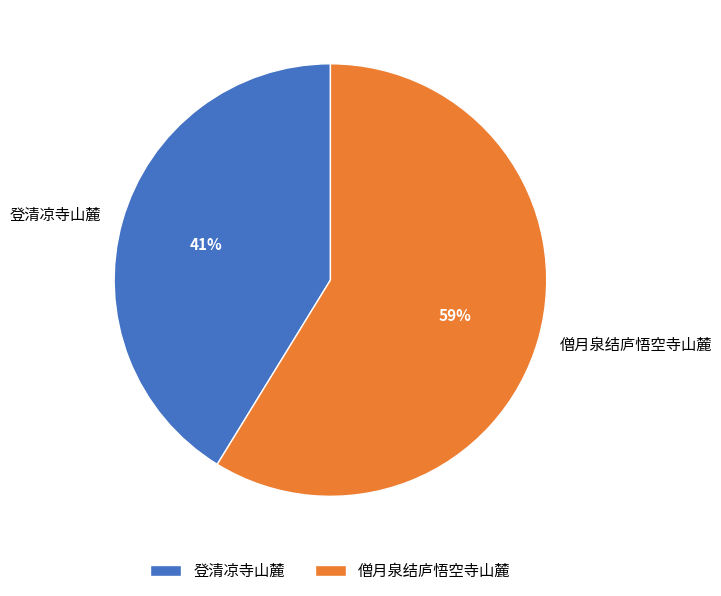

Rank the categories by value from highest to lowest.

僧月泉结庐悟空寺山麓, 登清凉寺山麓